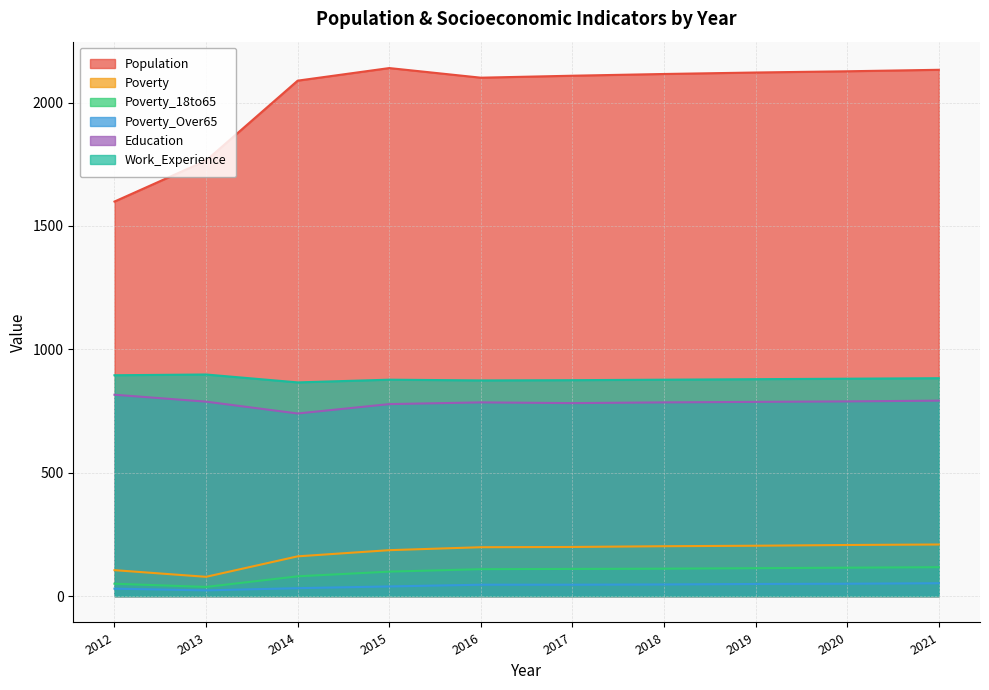

At how many categories does at least one series exceed 1454?

10